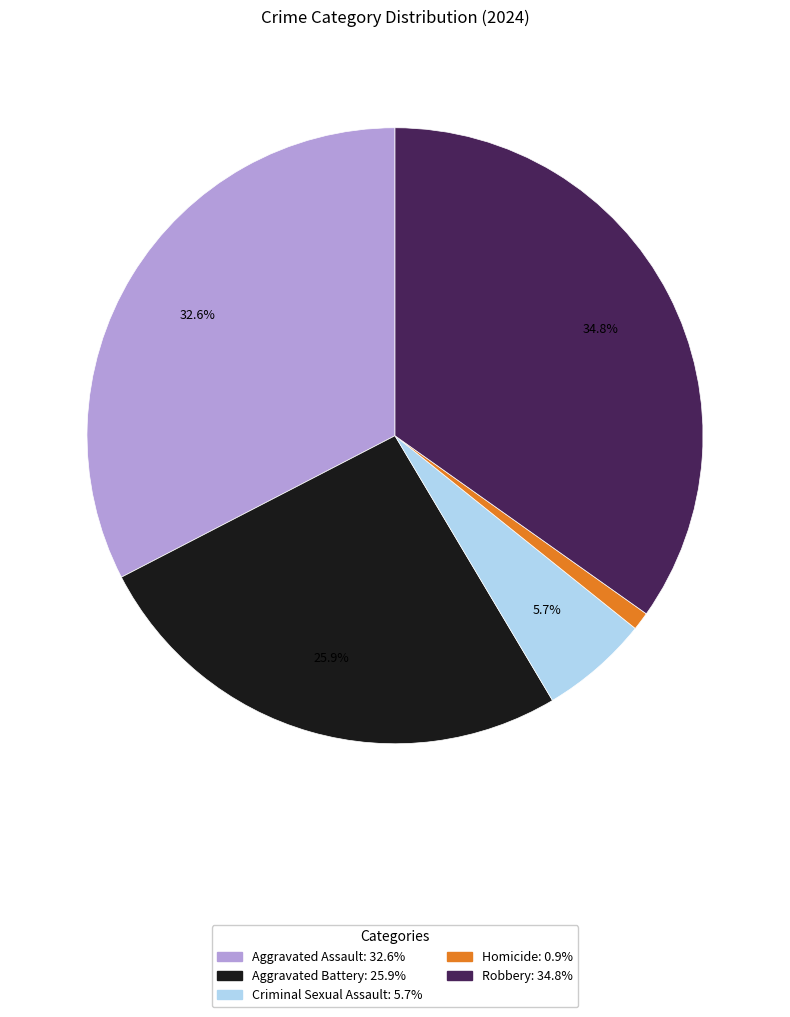

To the nearest percent, what percentage of the pie is Aggravated Battery?

26%